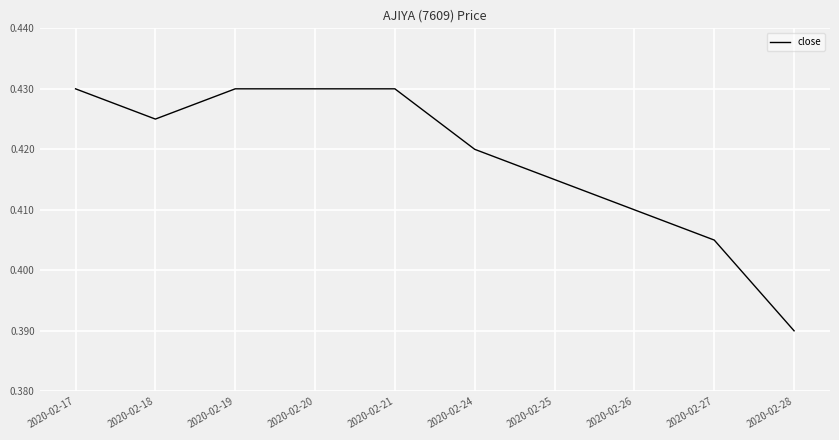

At which category does the chart reach its minimum across all series?

2020-02-28